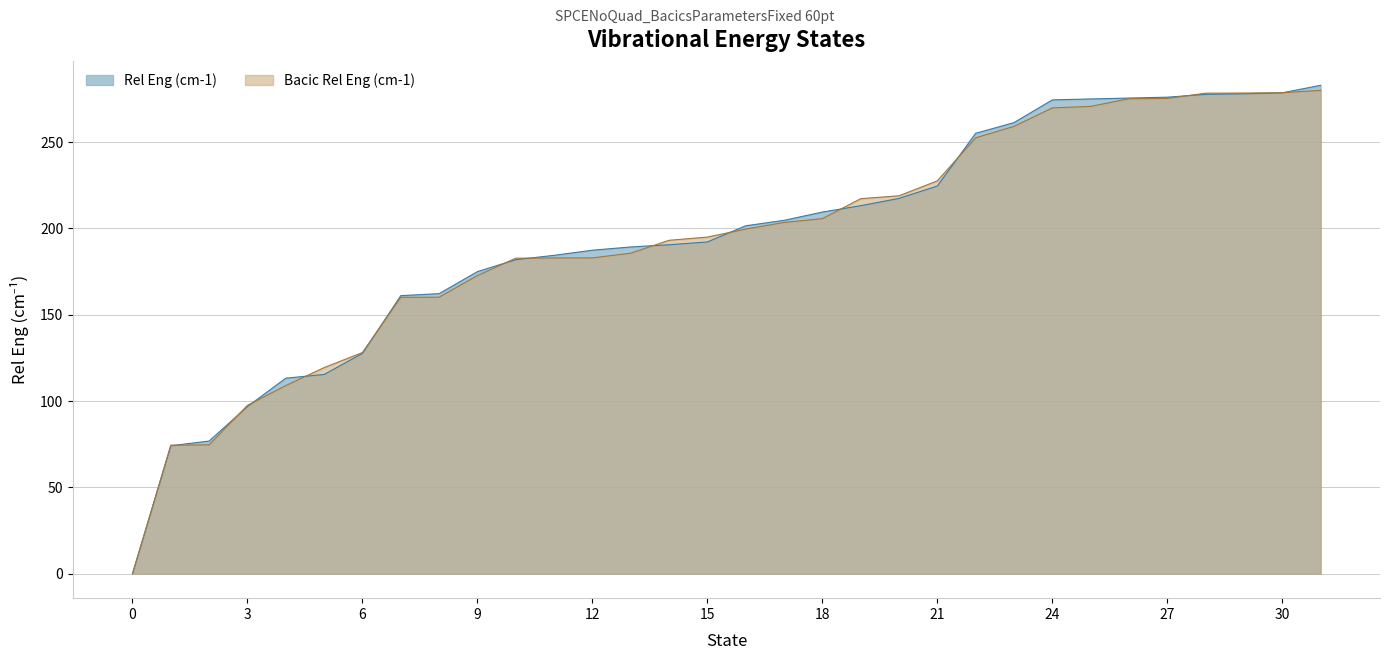

What is the value of the Bacic Rel Eng (cm-1) point at the 28th from the left?

275.2